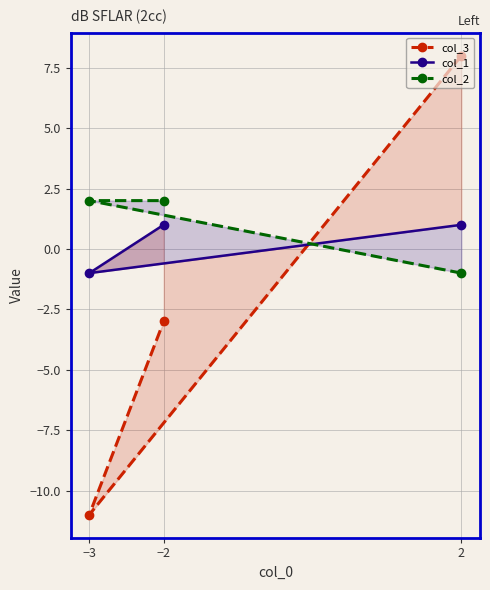

Count the col_3 values in the range -11 to 8.

3